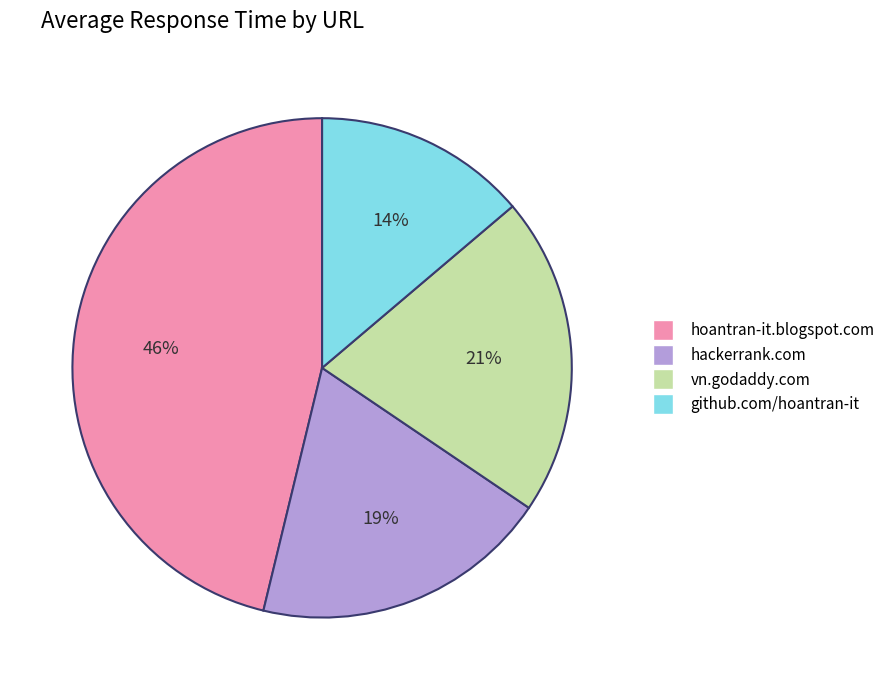

Is there a majority slice in this chart?

No